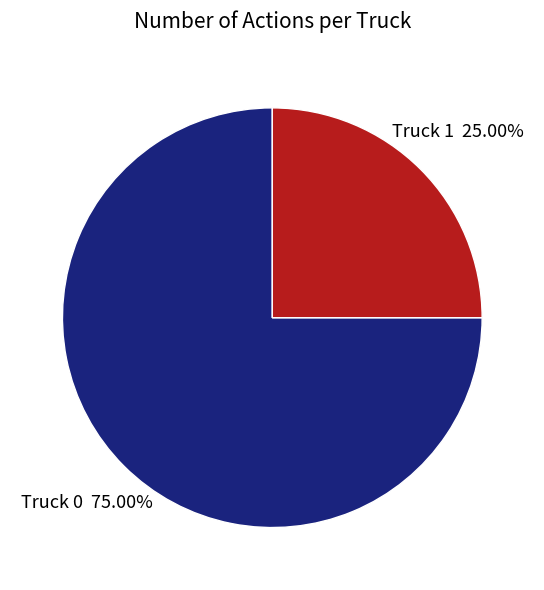

How many segments does this pie chart have?

2